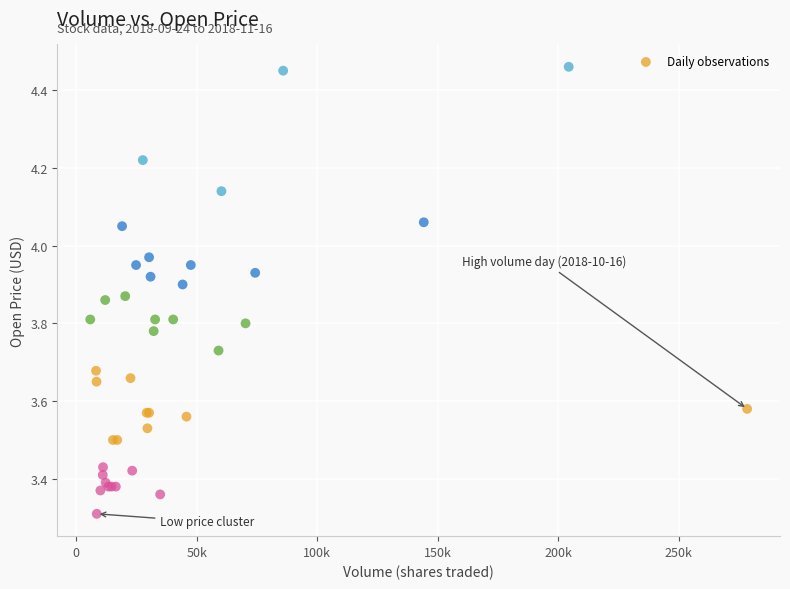

What Y value in the scatter plot is closest to 3?

3.3